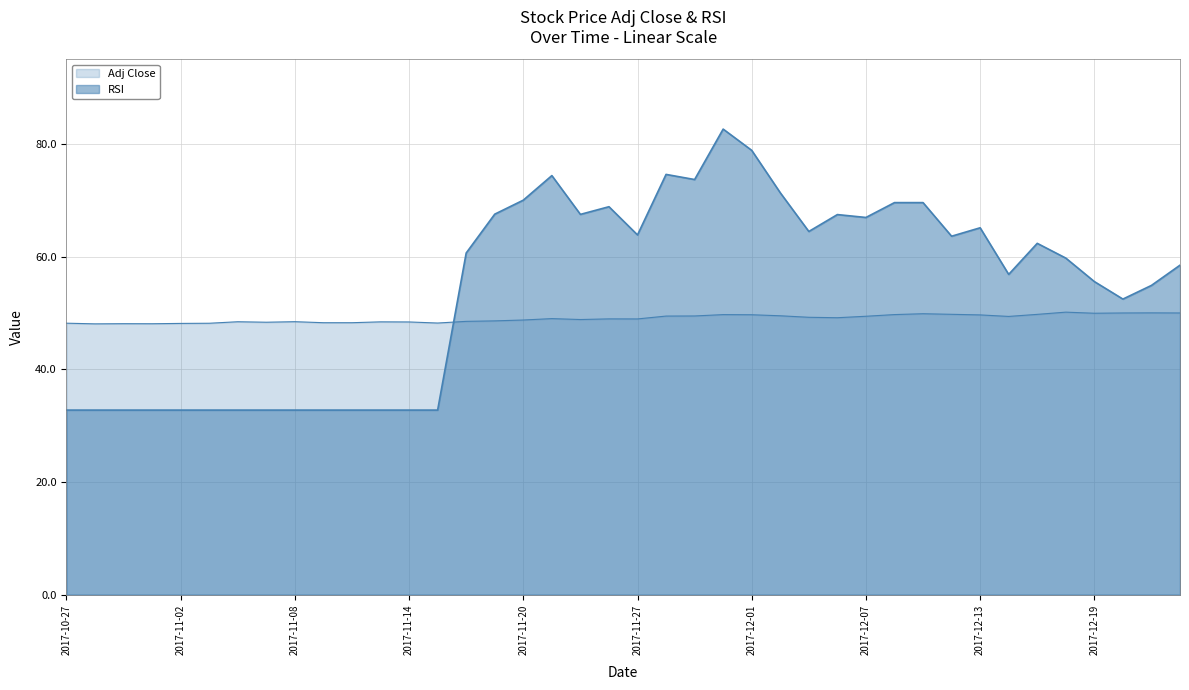

How many times do RSI and Adj Close cross each other?

1